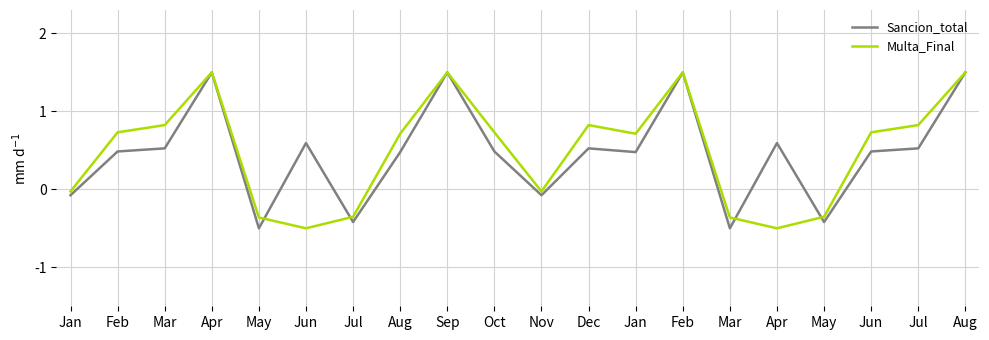

Does the chart have visible grid lines?

Yes